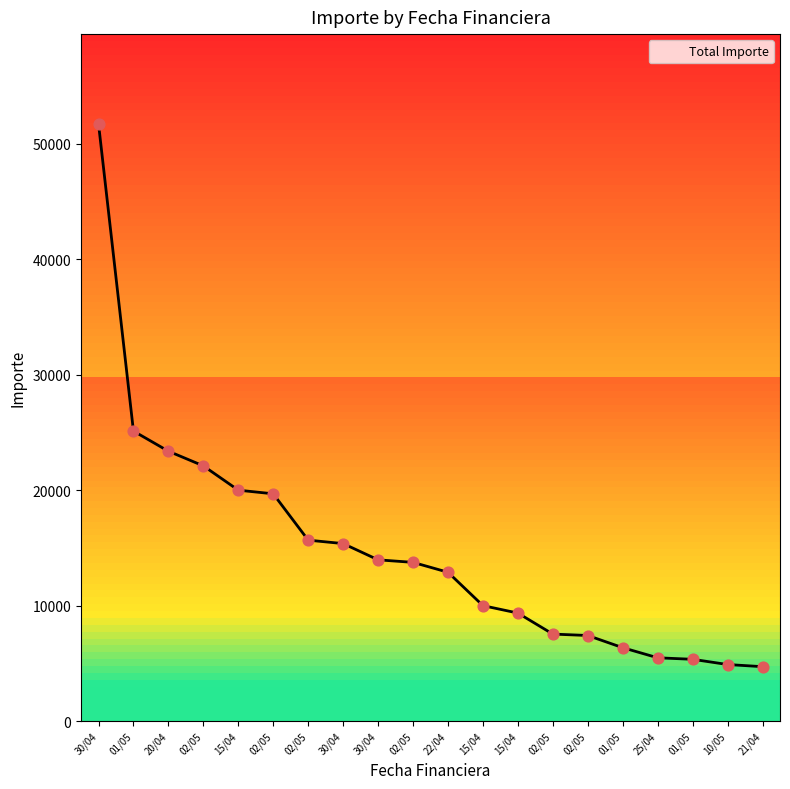

Which has a higher value, 20/04 or 25/04?

20/04